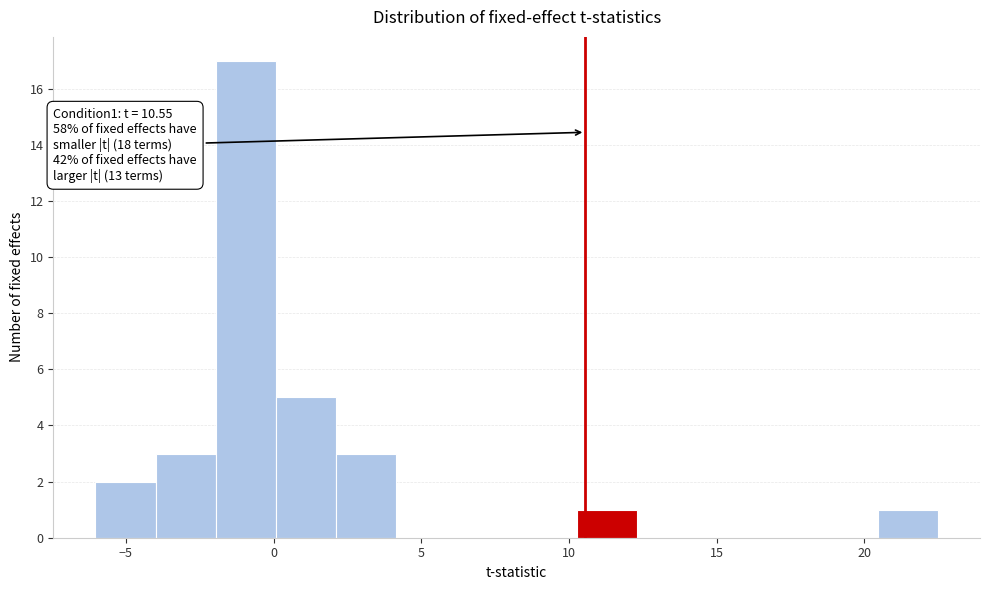

Over which range of the x-axis is the bar tallest?

-2.0 to 0.0